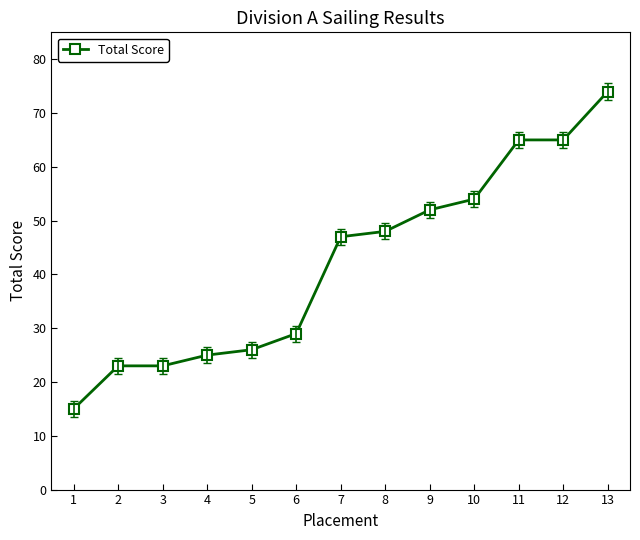

Is this an area chart (filled region under the line)?

No